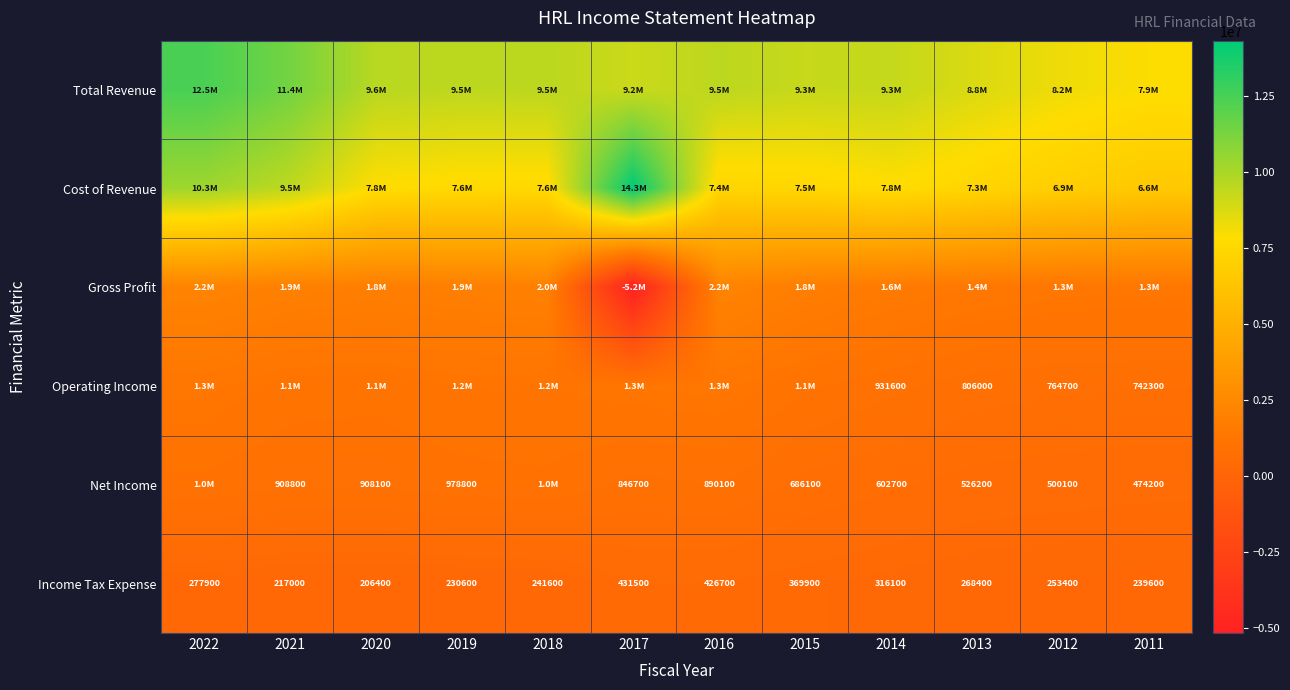

At how many categories does at least one series exceed 5538527?

12